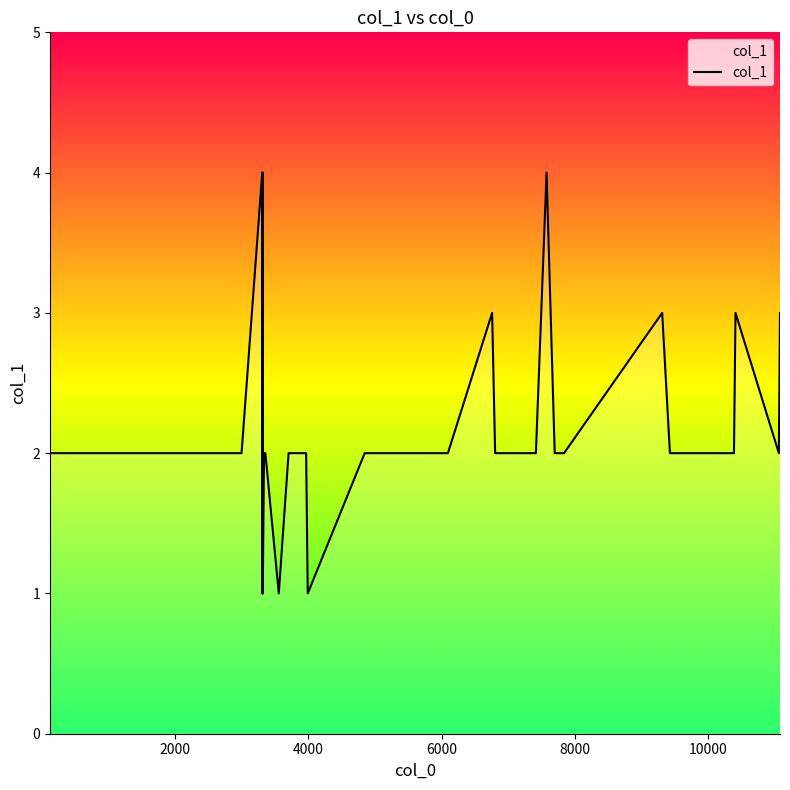

What is the maximum value shown in the chart?

4